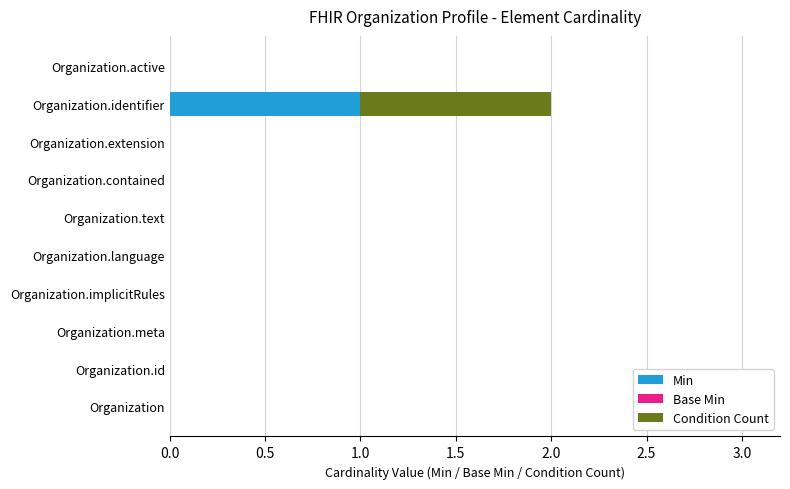

The value of Min at Organization.extension is 0. True or false?

True